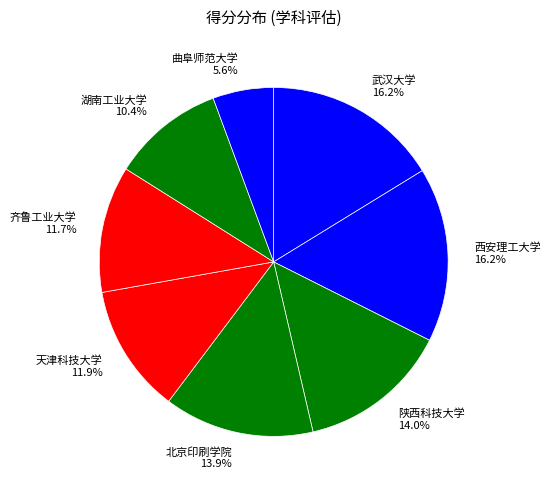

What is the ratio of the value at 湖南工业大学 10.4% to the value at 武汉大学 16.2%?

0.6